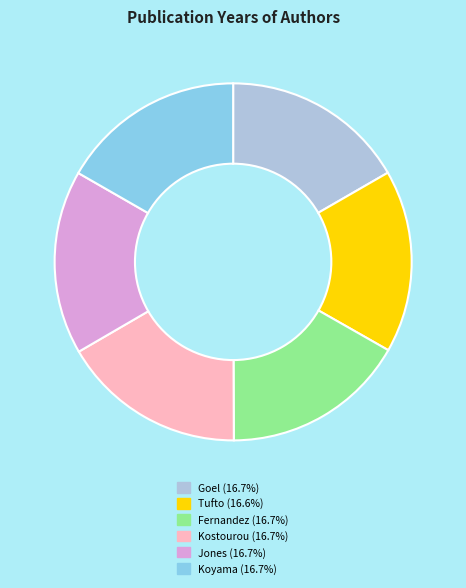

True or false: Kostourou accounts for 17% of the total.

True